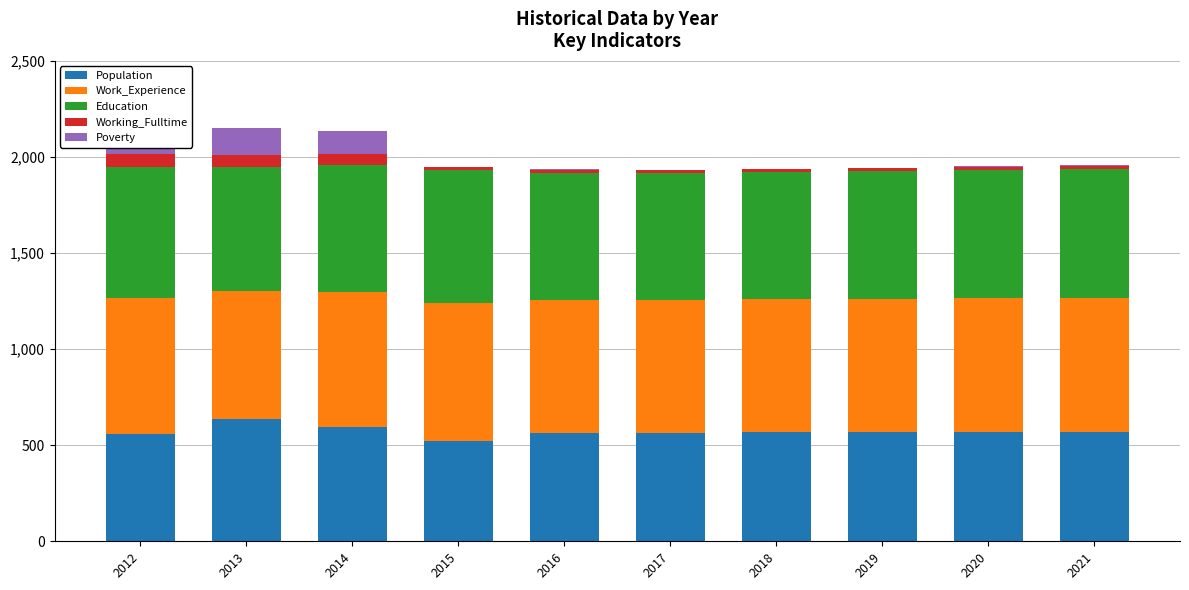

Reading right to left, transcribe all the data shown in this chart.

Population: 2021=571	2020=570	2019=568	2018=567	2017=565	2016=566	2015=521	2014=594	2013=639	2012=556
Work_Experience: 2021=696	2020=695	2019=693	2018=692	2017=690	2016=689	2015=717	2014=705	2013=665	2012=708
Education: 2021=670	2020=668	2019=666	2018=664	2017=661	2016=664	2015=692	2014=659	2013=643	2012=683
Working_Fulltime: 2021=18	2020=17	2019=17	2018=16	2017=16	2016=15	2015=17	2014=55	2013=61	2012=66
Poverty: 2021=1	2020=1	2019=1	2018=1	2017=1	2016=1	2015=1	2014=122	2013=142	2012=161